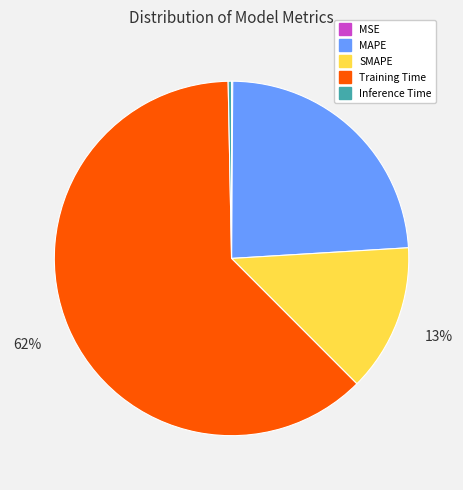

Combined, do Inference Time and MAPE account for over 50%?

No